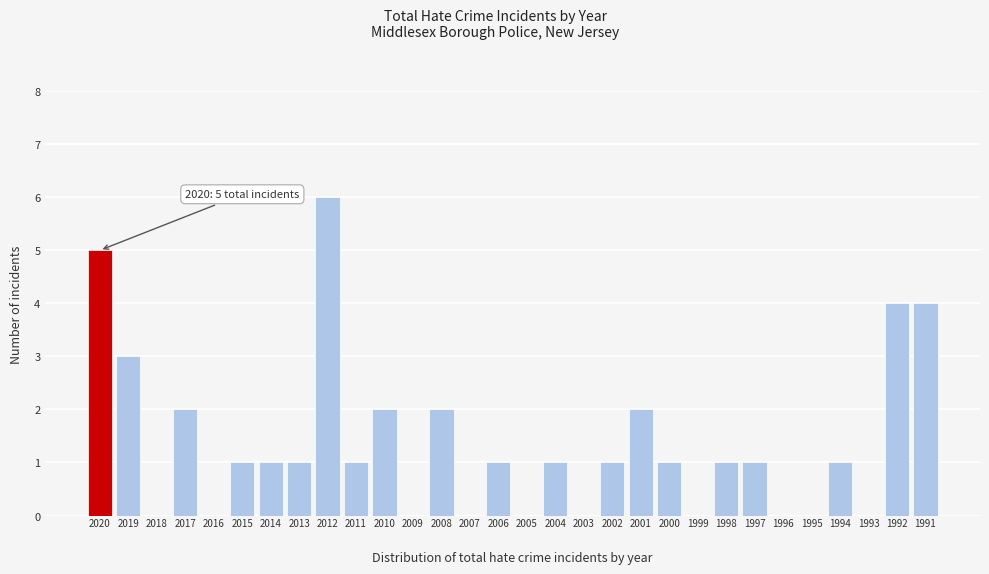

What is the sum of all values?

41